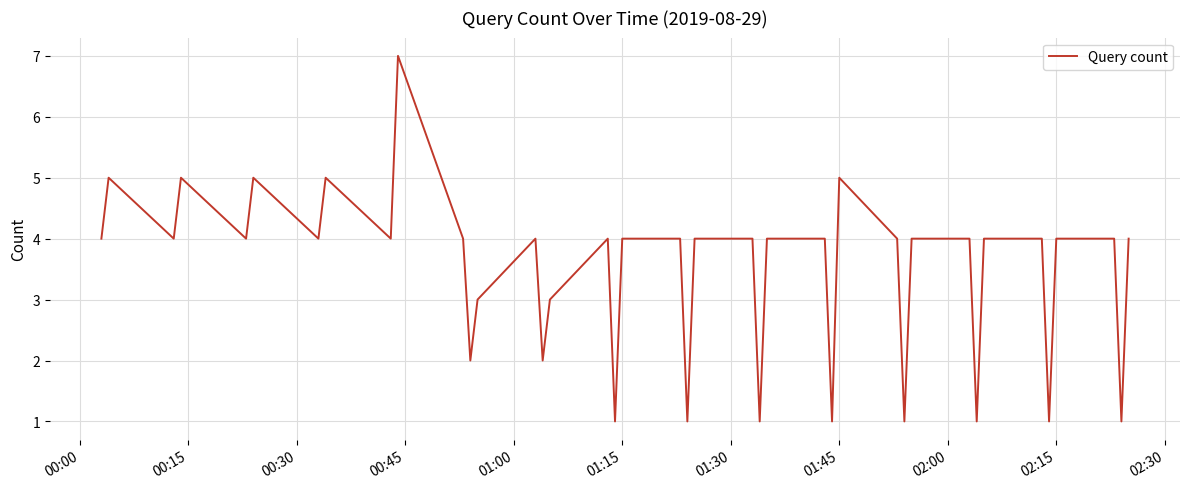

What is the difference between the maximum and minimum values?

6